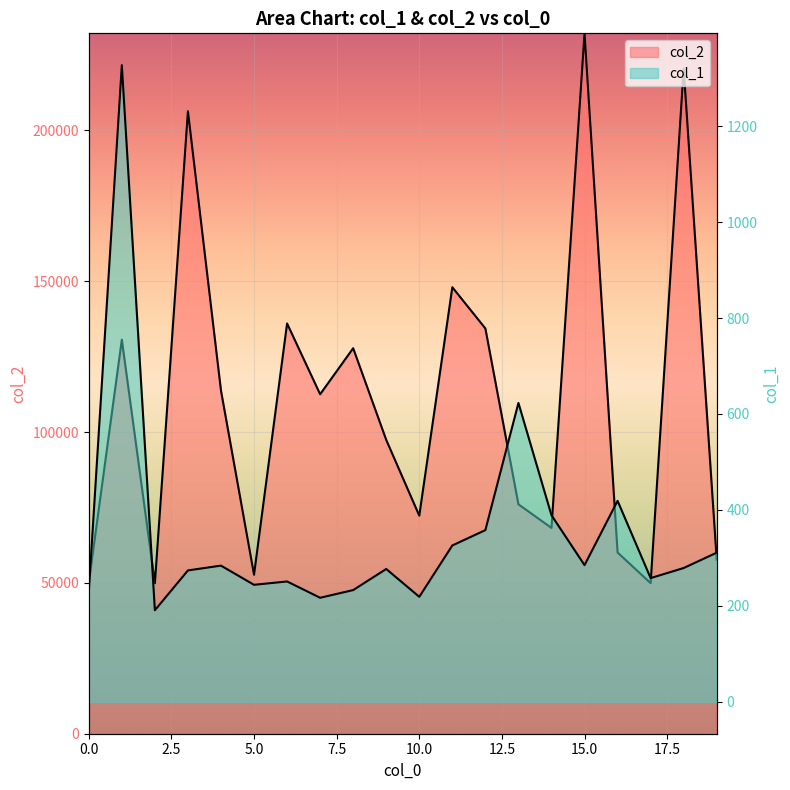

At which label does col_1 reach its peak?

1